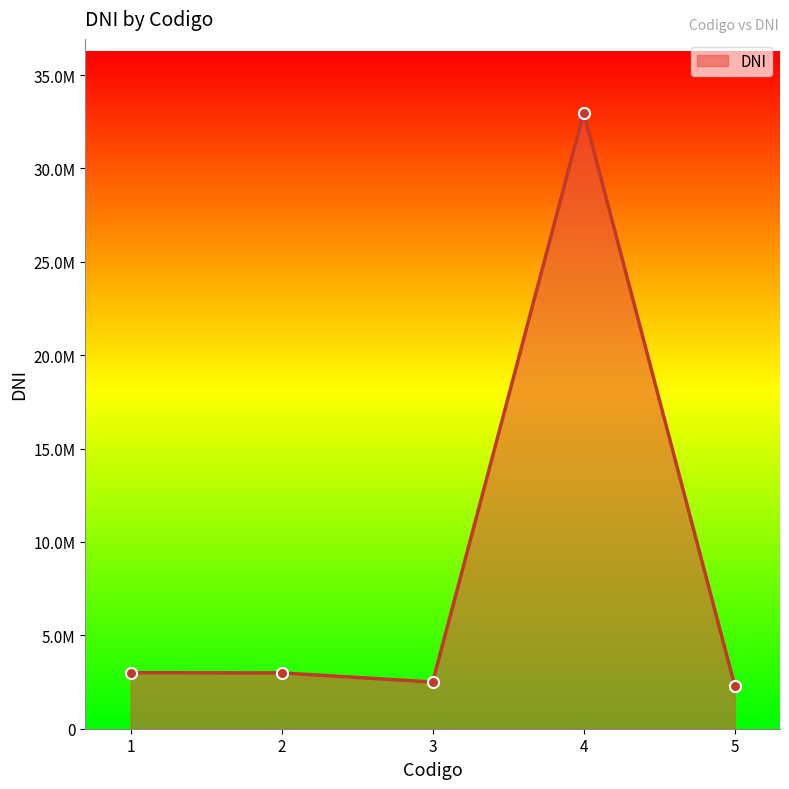

Reading left to right, list all the values displayed in this chart.

3000000	2988800	2500000	32980002	2313909